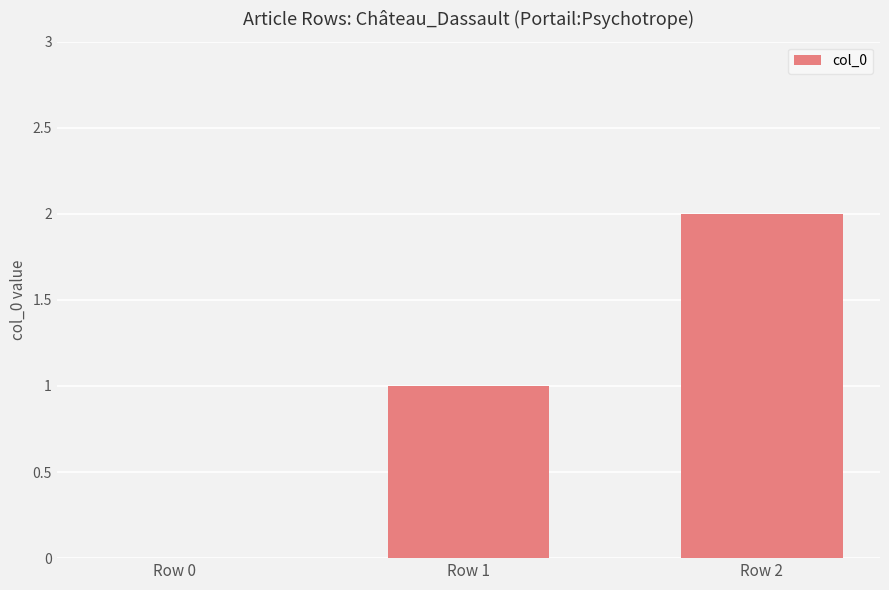

What is the sum of all values?

3